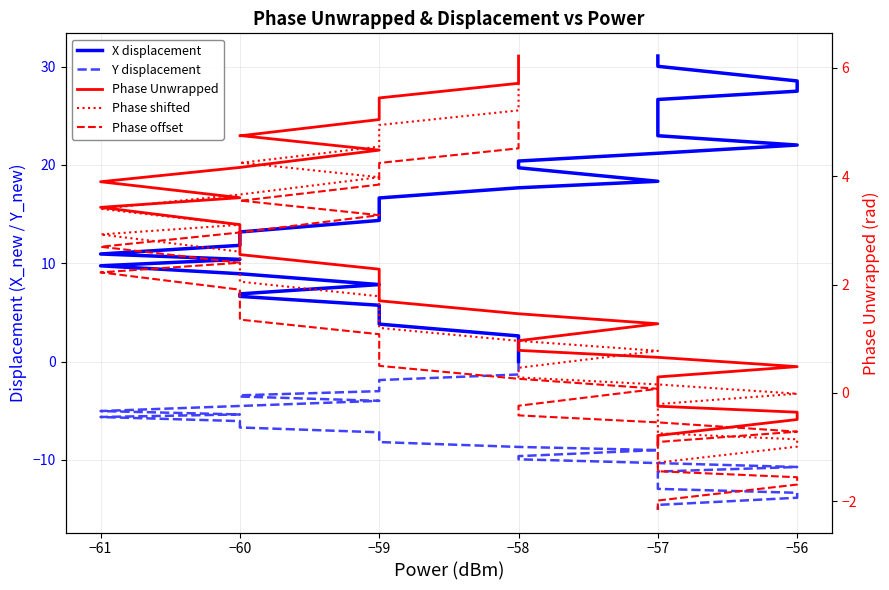

Which has a higher value, −60 or −59?

−59